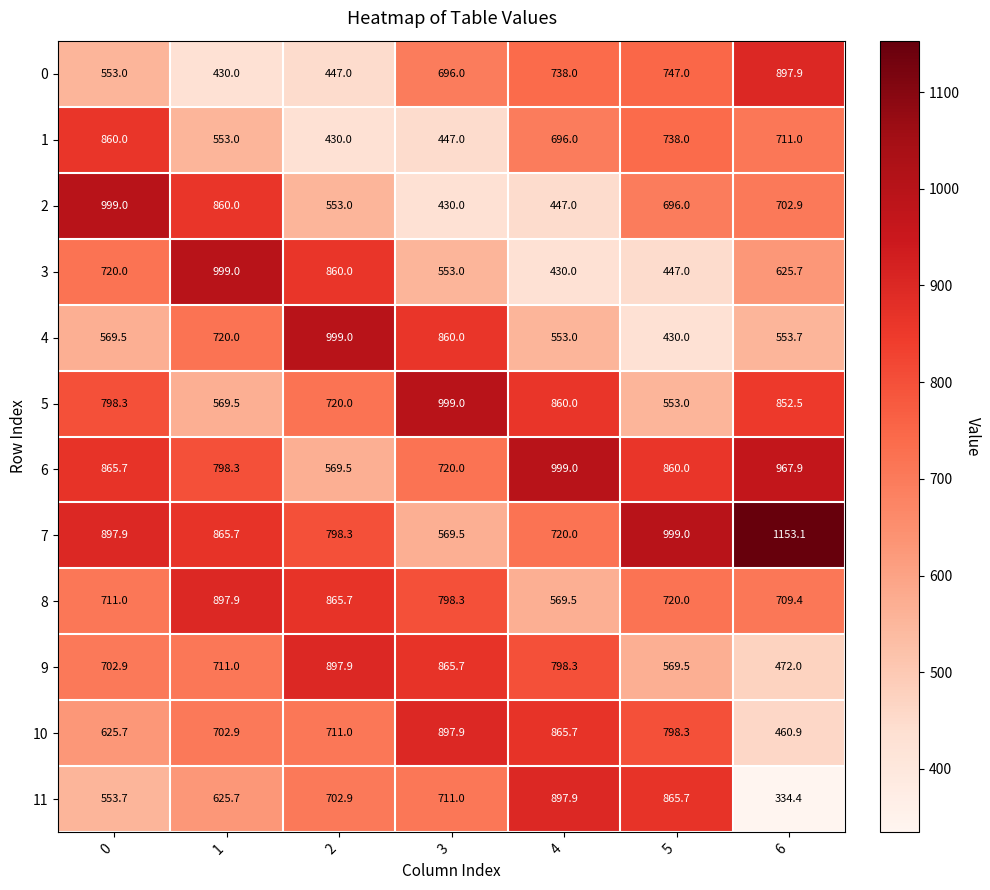

What is the difference between the maximum and minimum values in the 4 series?

569.0